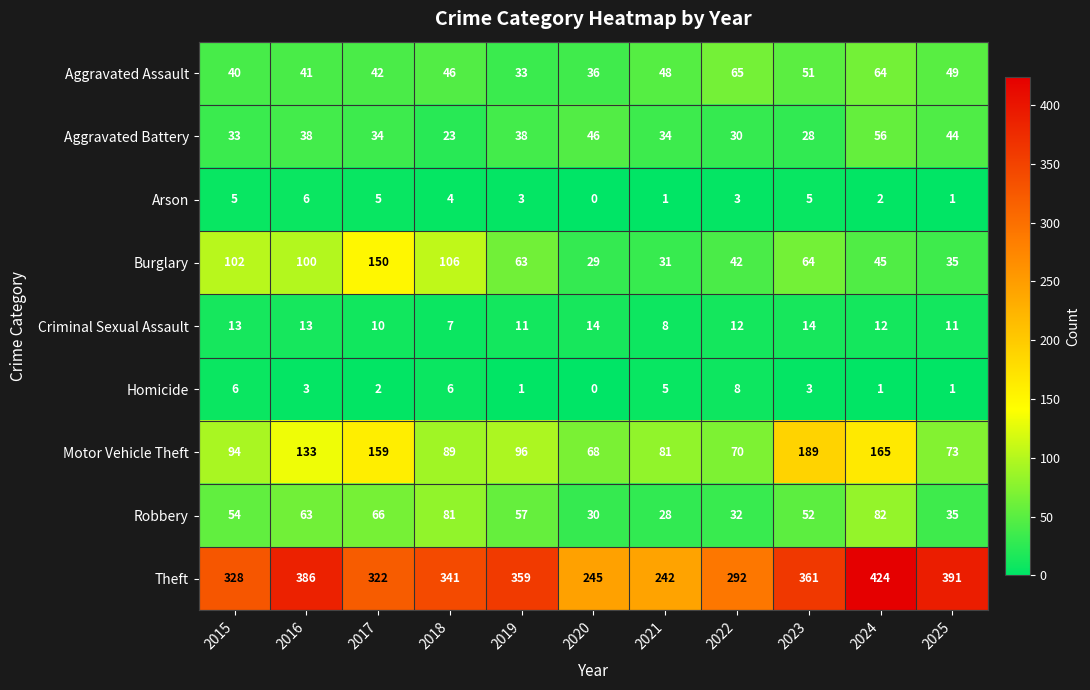

How many categories are shown in the chart?

11